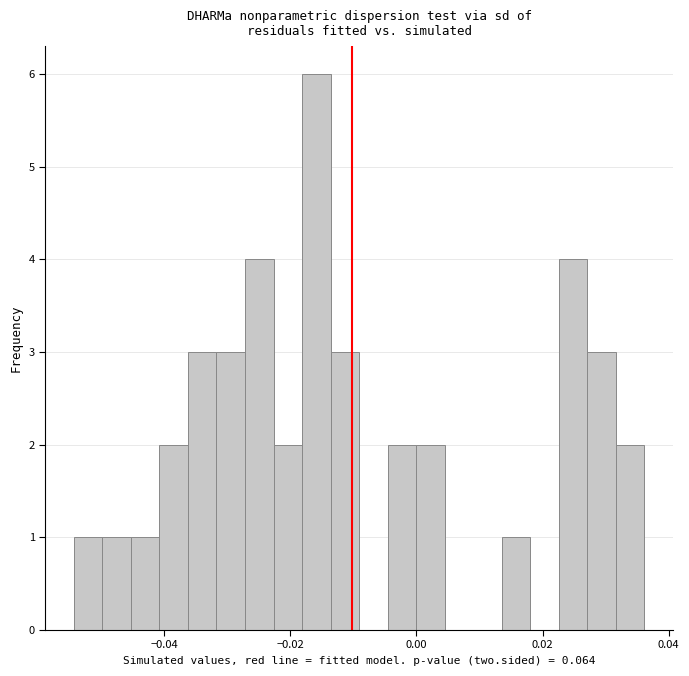

Around what value on the x-axis is the tallest bar? Give the approximate position of its centre, as read against the axis.

-0.016